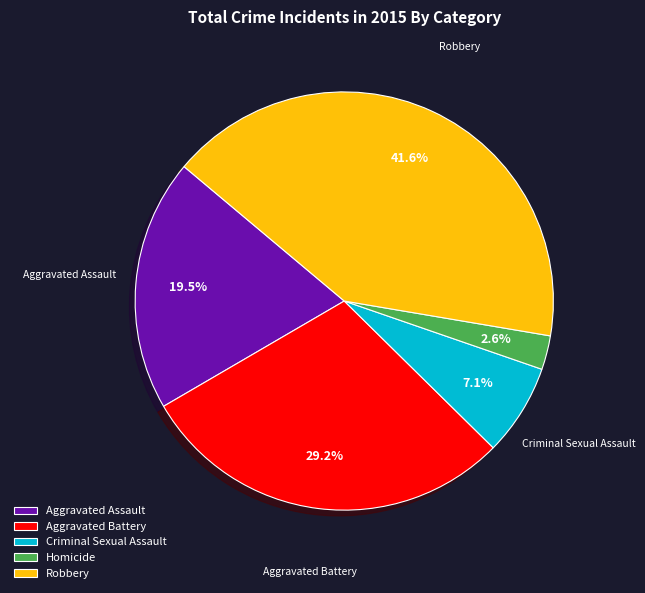

Approximately how many times larger is the value at Robbery compared to Aggravated Assault?

2.1